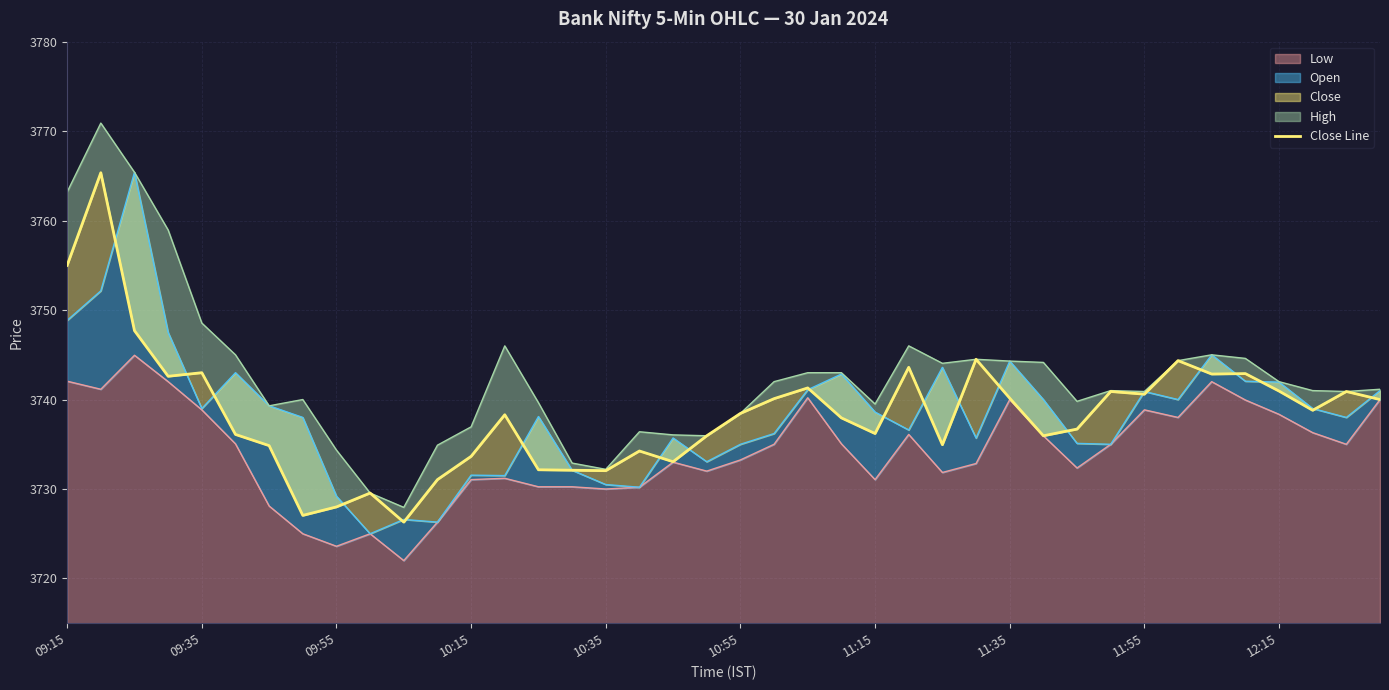

True or false: there are more than 1 points higher than both neighbors.

True